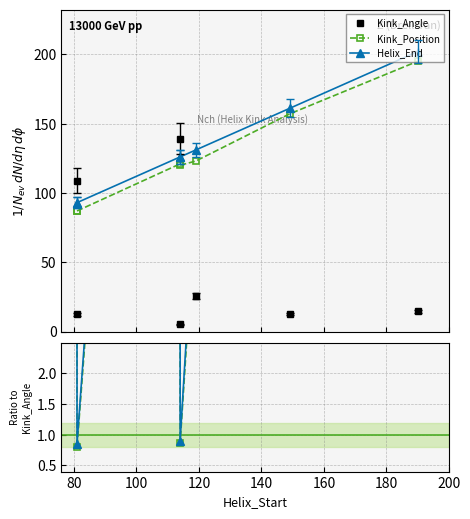

What is the difference between the maximum and minimum values in the Helix_End / Kink_Angle series?

23.2